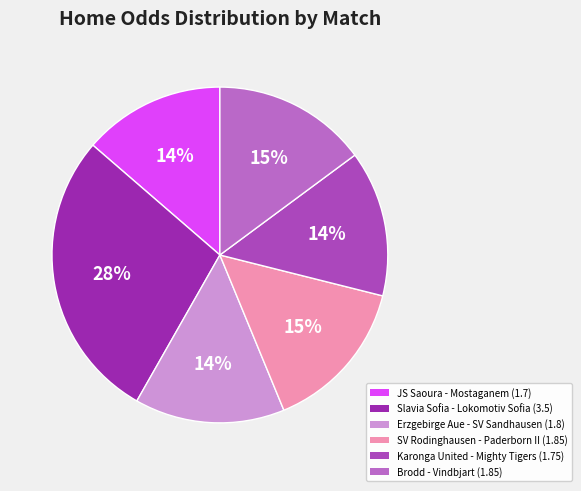

How many slices are in this pie chart?

6